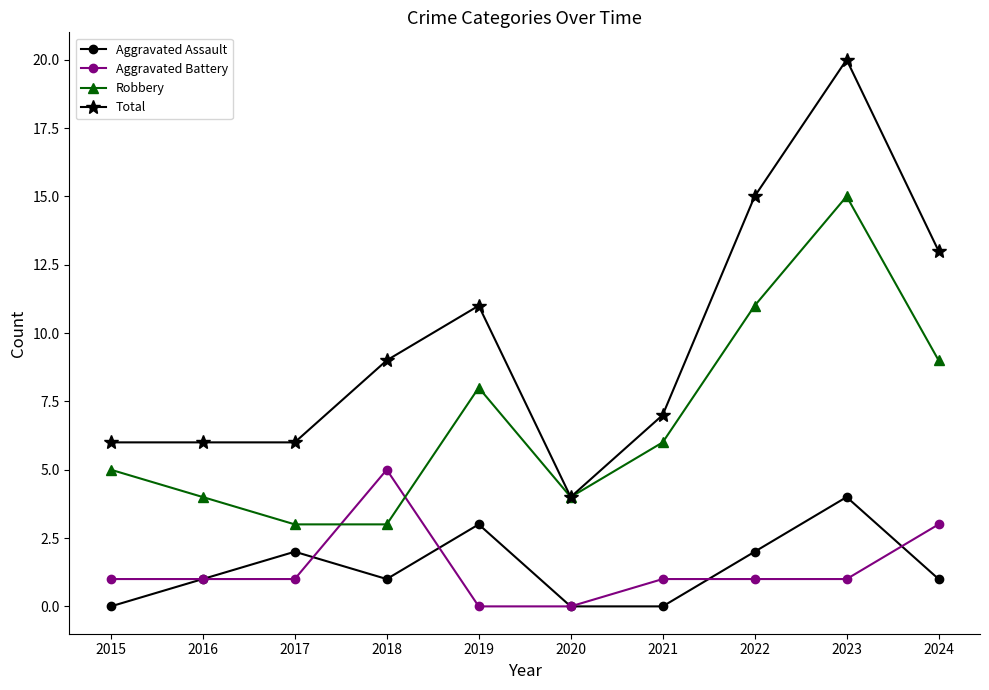

What is the value of the Aggravated Assault point at the 4th from the left?

1